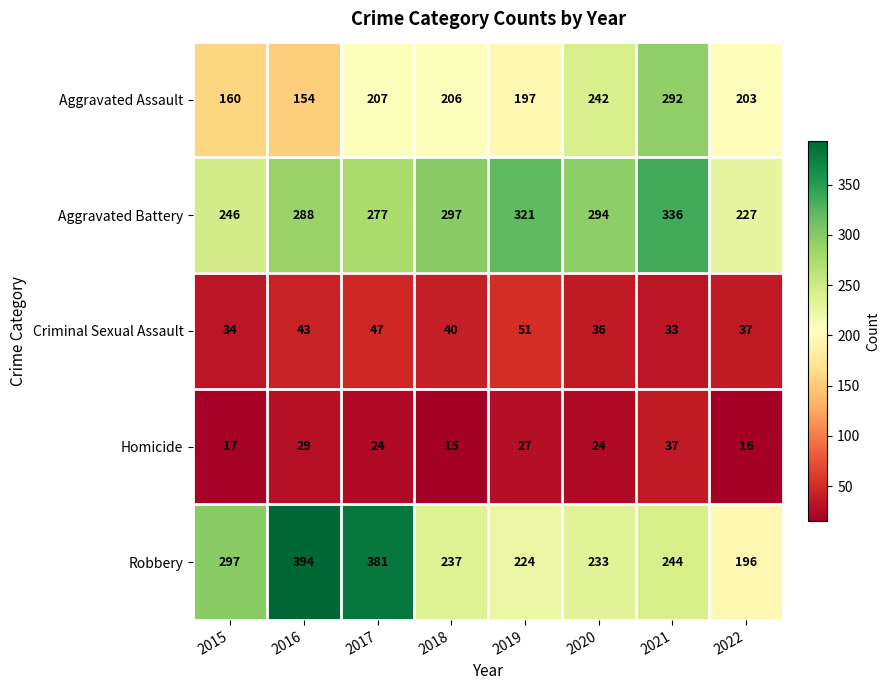

Which category has the highest value across all series?

2016